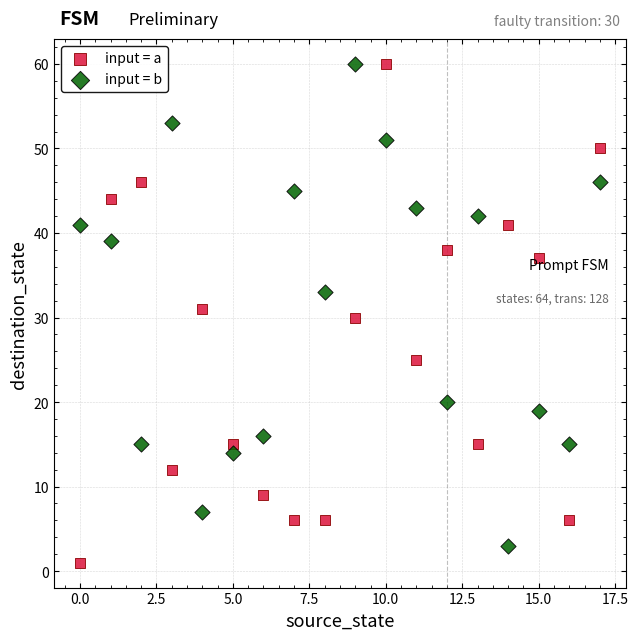

Across all data points, what is the range of Y values (max minus min)?

59